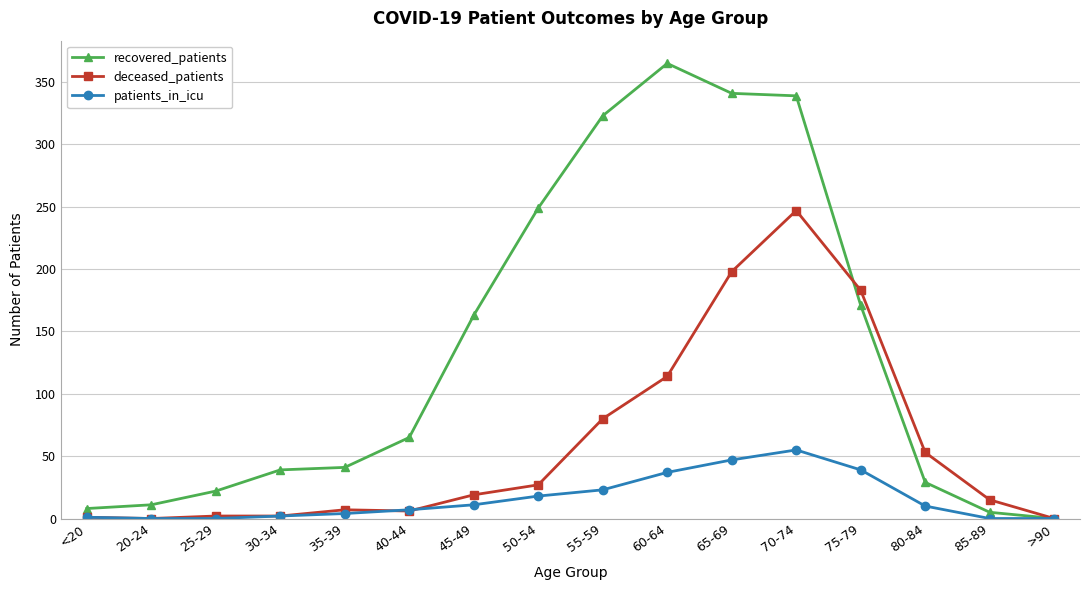

What position from the left is 75-79?

13